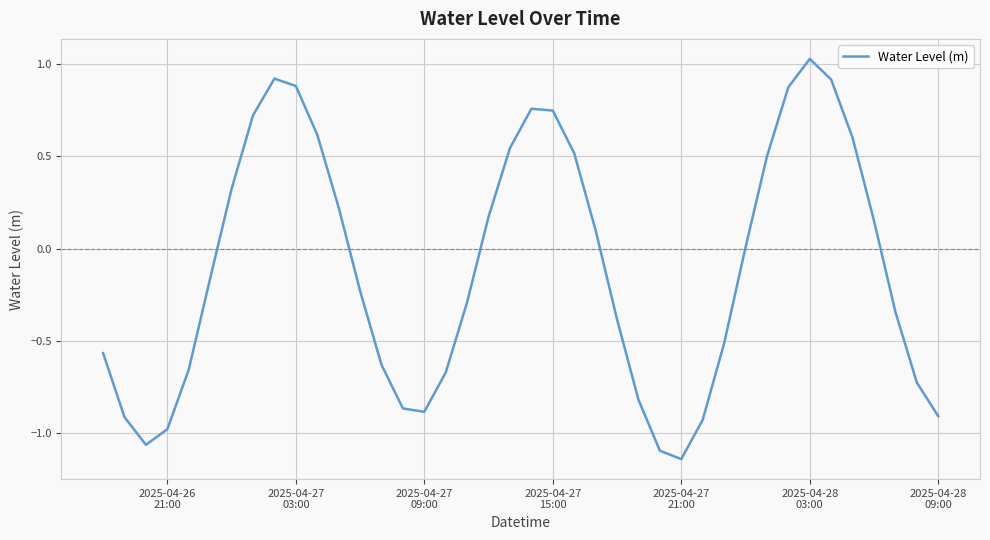

Does the chart display data point markers on the line(s)?

No